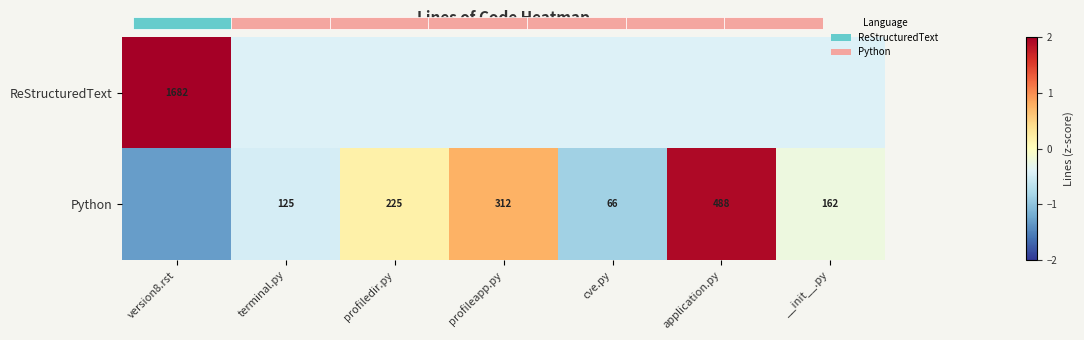

Is the value of Python at terminal.py greater than the value of ReStructuredText at profiledir.py?

No